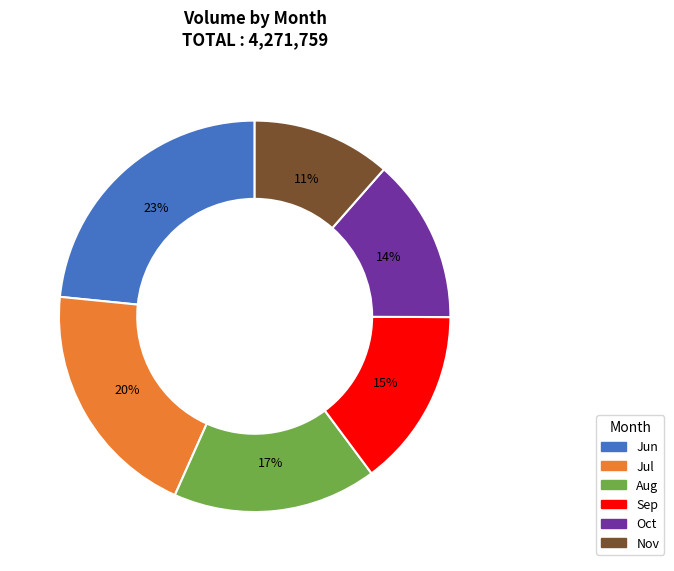

To the nearest percent, what is the average slice percentage?

17%